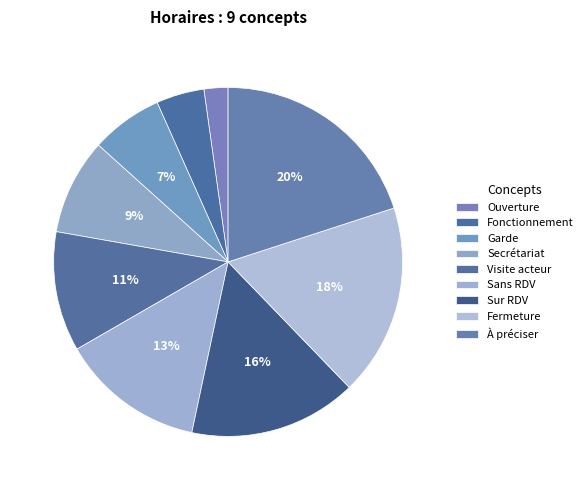

Count the number of slices in the pie.

9